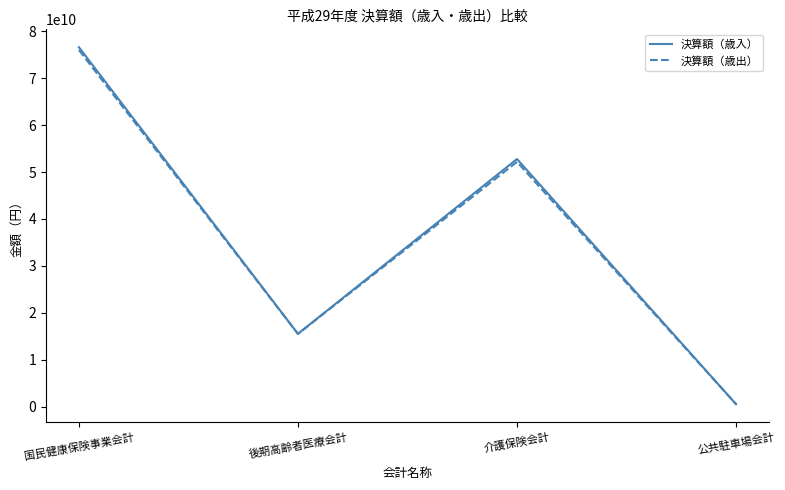

Where is 決算額（歳入） nearest to the value 38573042448?

介護保険会計